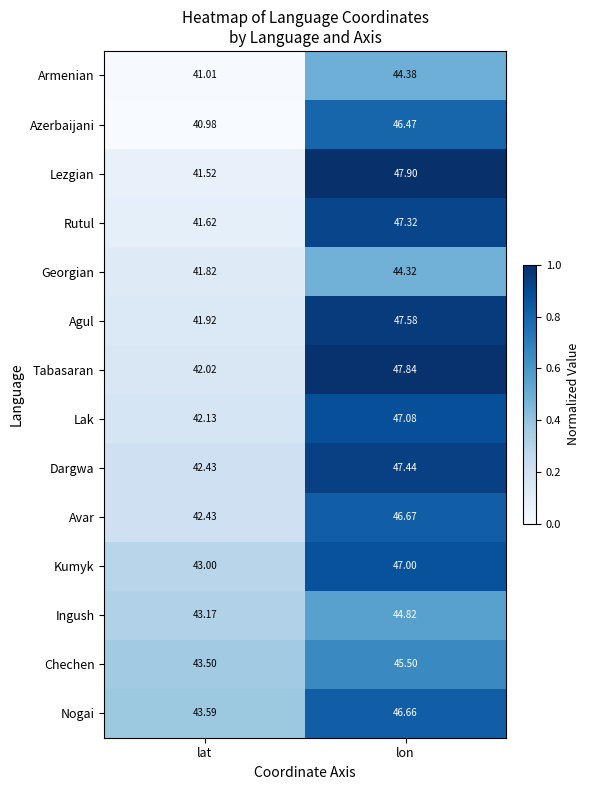

At which label does Rutul first exceed 47?

lon